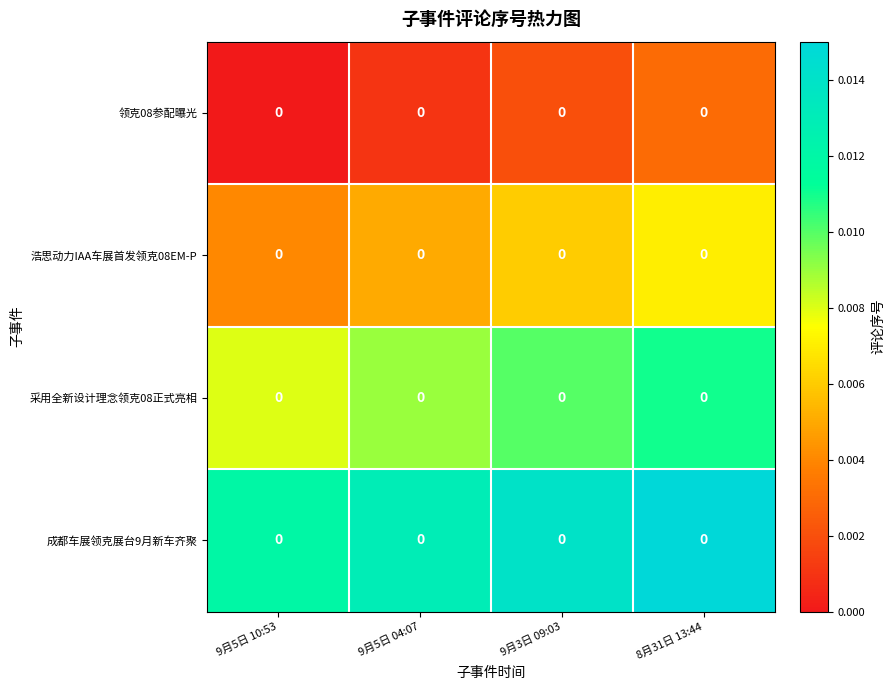

List the series in order of their peak value, highest first.

成都车展领克展台9月新车齐聚, 采用全新设计理念领克08正式亮相, 浩思动力IAA车展首发领克08EM-P, 领克08参配曝光